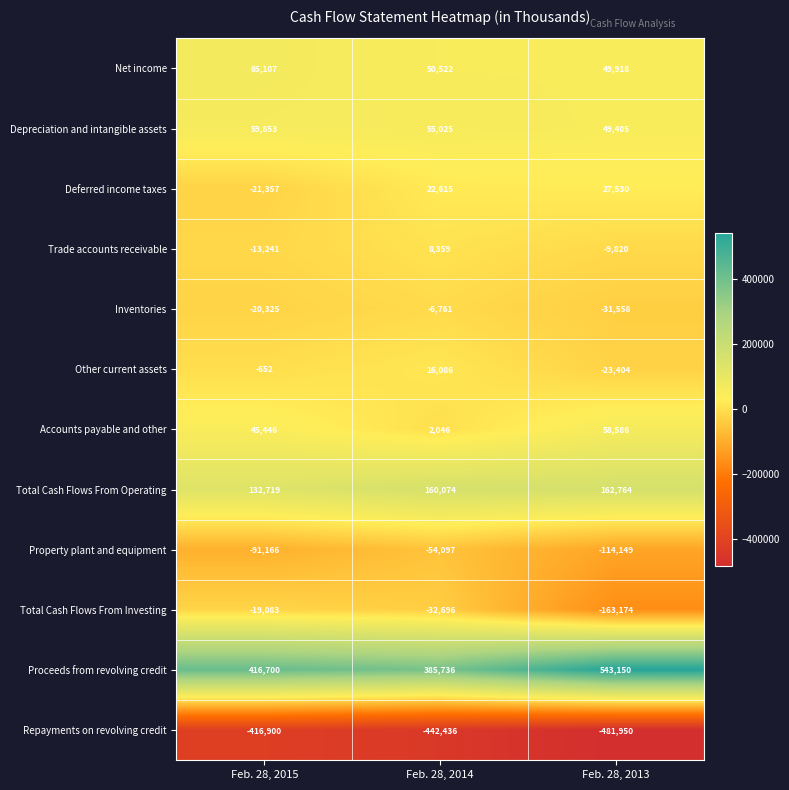

The Inventories series shows -20325 at Feb. 28, 2015. True or false?

True